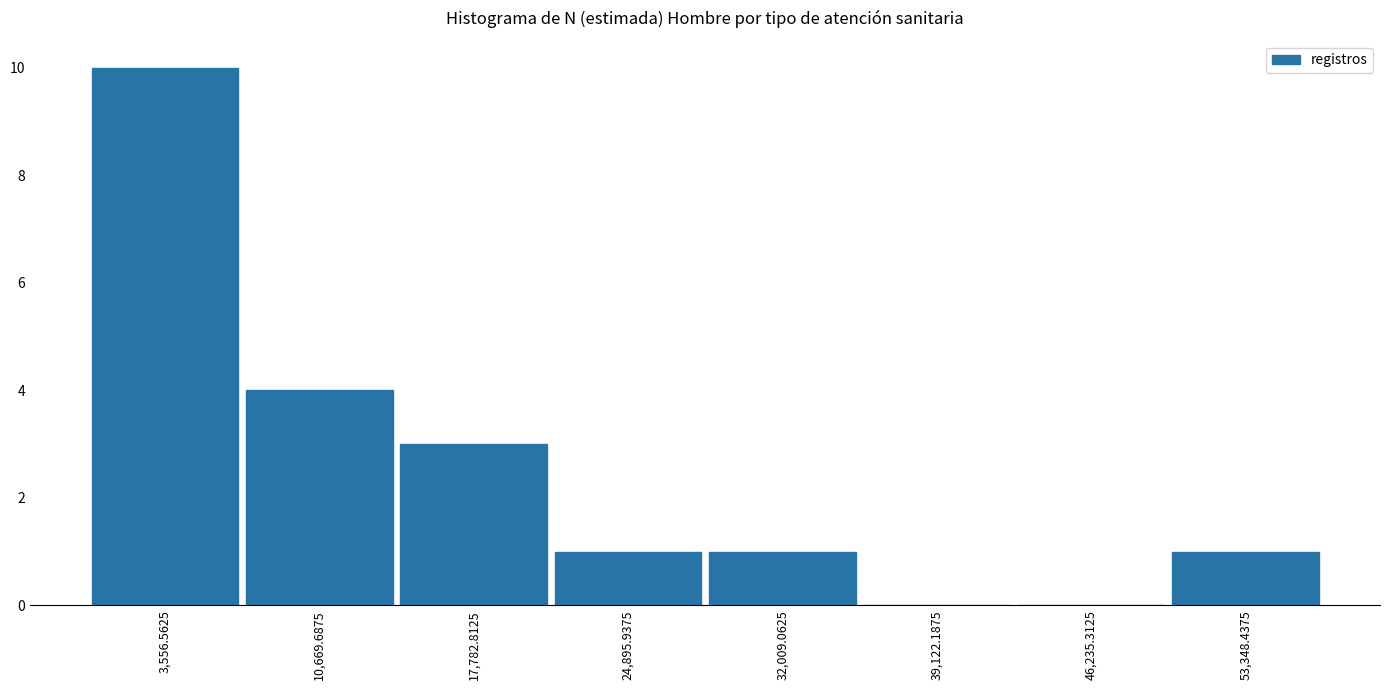

Reading left to right, list every bar in this chart as the range it spans on the x-axis followed by its height. Neither the bar edges nor the heights are printed on the chart, so give them approximately, as read against the axes.

0 to 7000: 10
7000 to 14000: 4
14000 to 21000: 3
21000 to 28000: 1
28000 to 36000: 1
36000 to 43000: 0
43000 to 50000: 0
50000 to 57000: 1